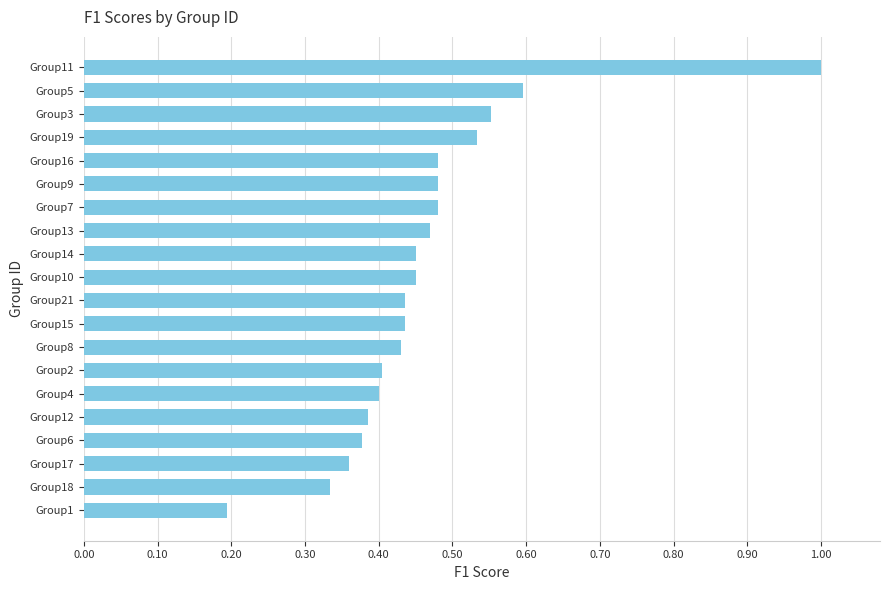

True or false: the data shows 0.6 at Group8.

False